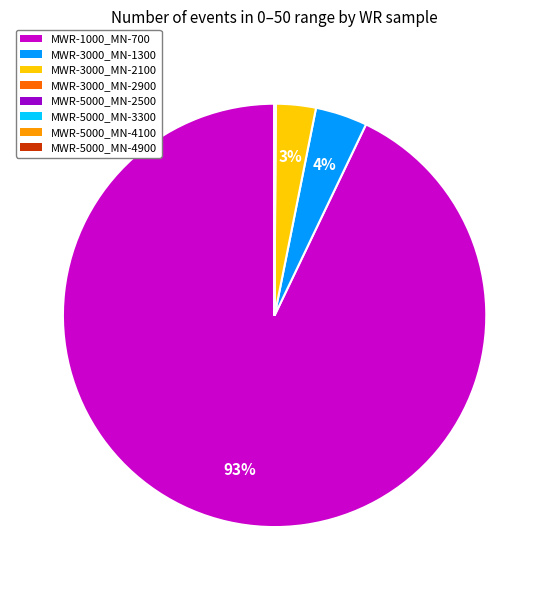

To the nearest percent, what percentage of the pie is MWR-3000_MN-2100?

3%